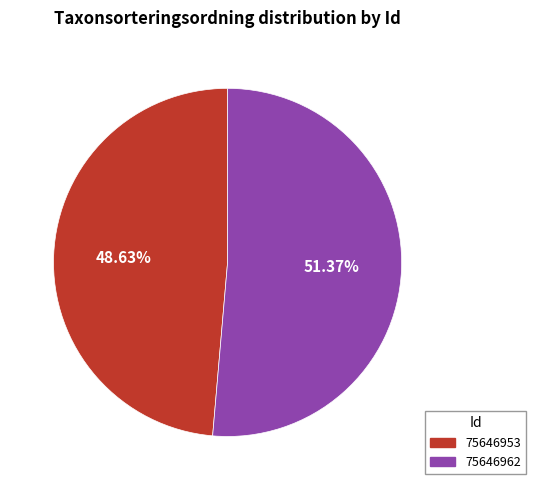

How many slices are in this pie chart?

2